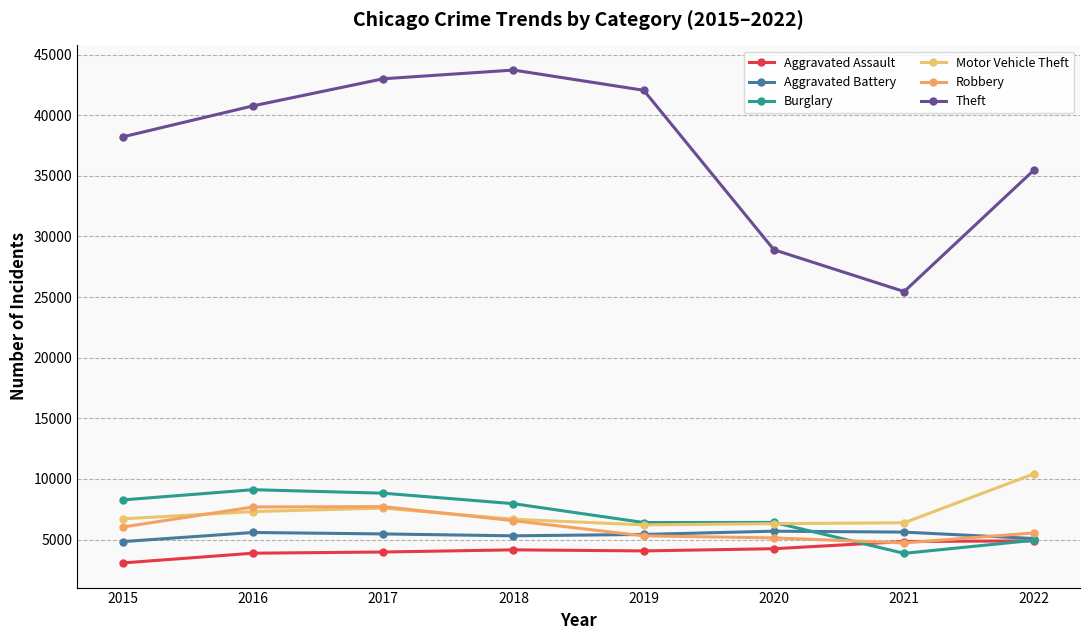

What is the total value across all series at 2018?

74368